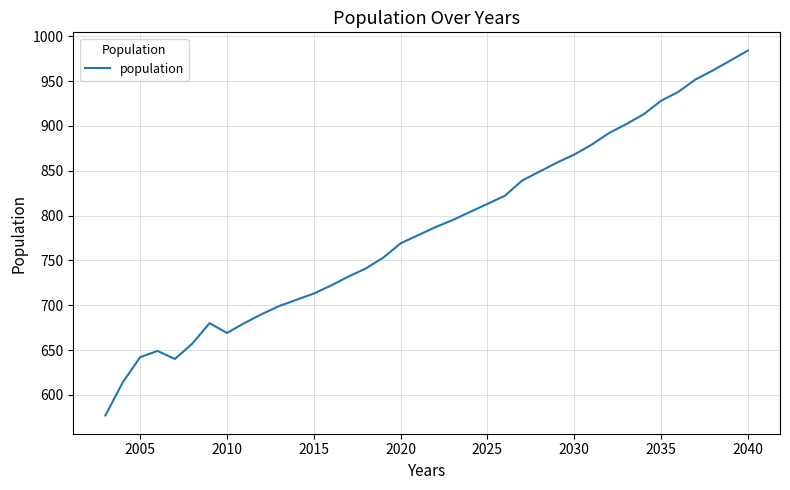

What is the greatest value displayed?

984